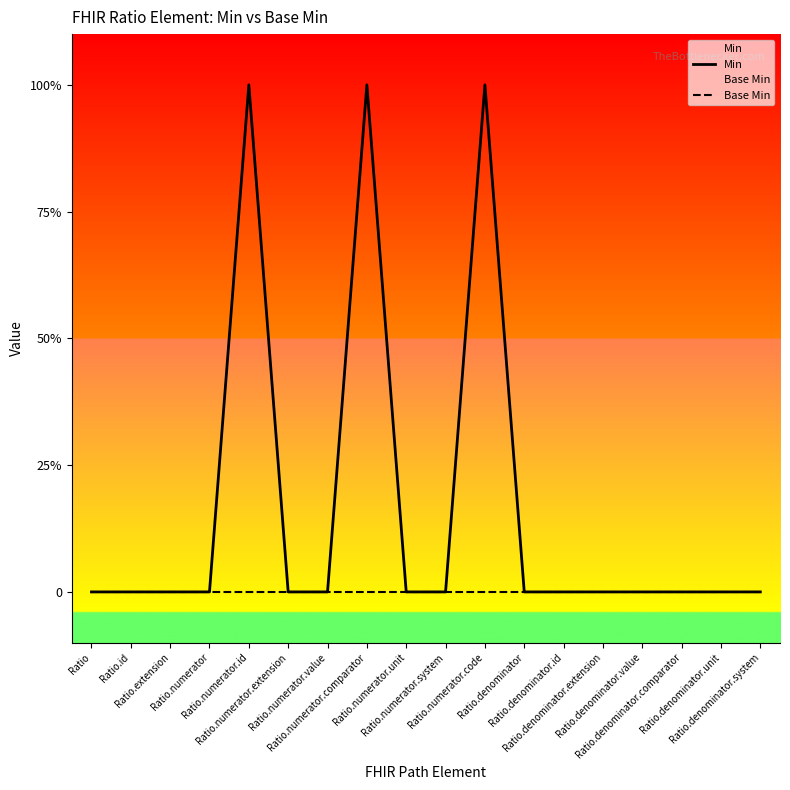

Where is Base Min nearest to the value 0?

Ratio